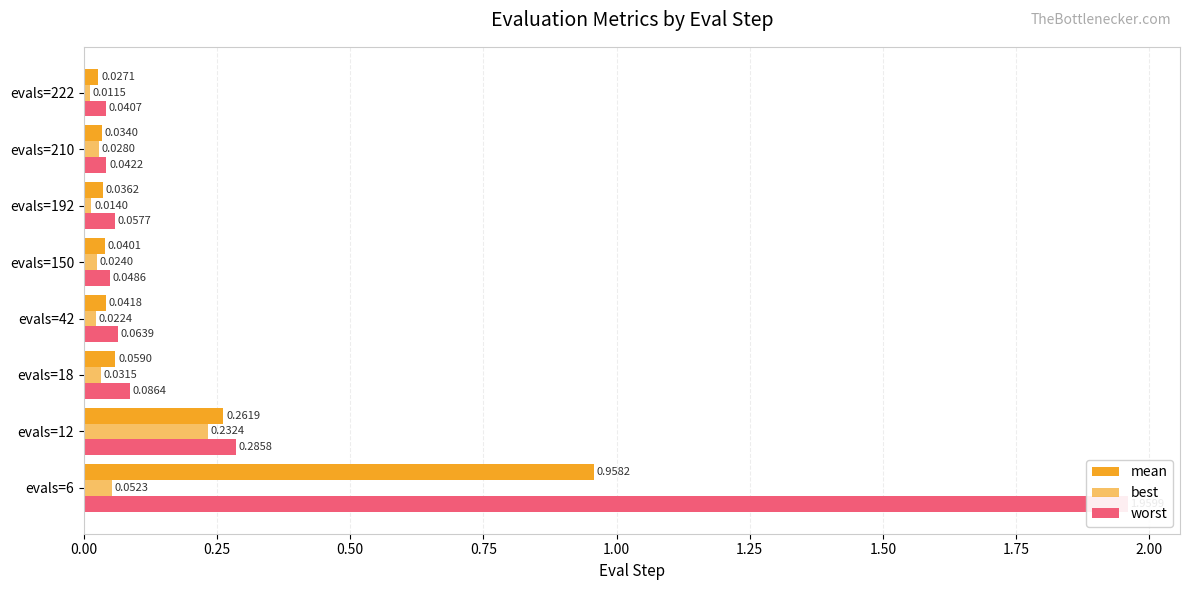

What are all the series names shown in the legend?

mean, best, worst